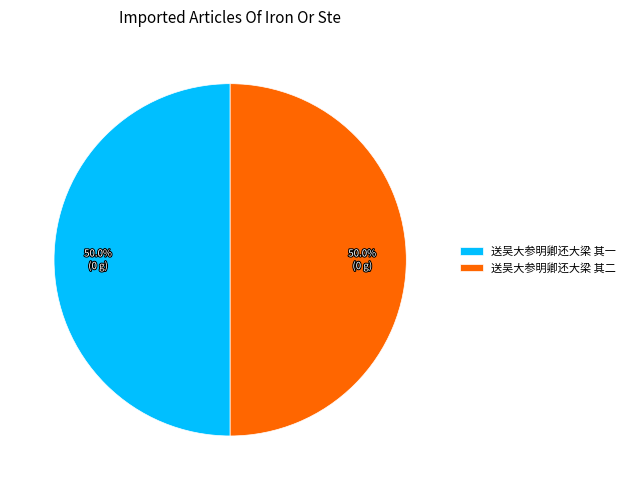

What is the ratio of the value at 送吴大参明卿还大梁 其一 to the value at 送吴大参明卿还大梁 其二?

1.0